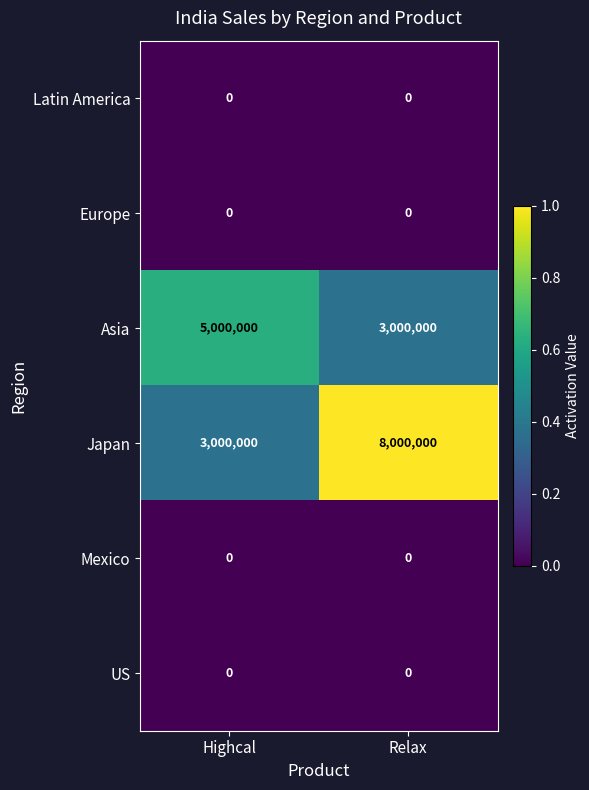

Count the number of data series in this chart.

6